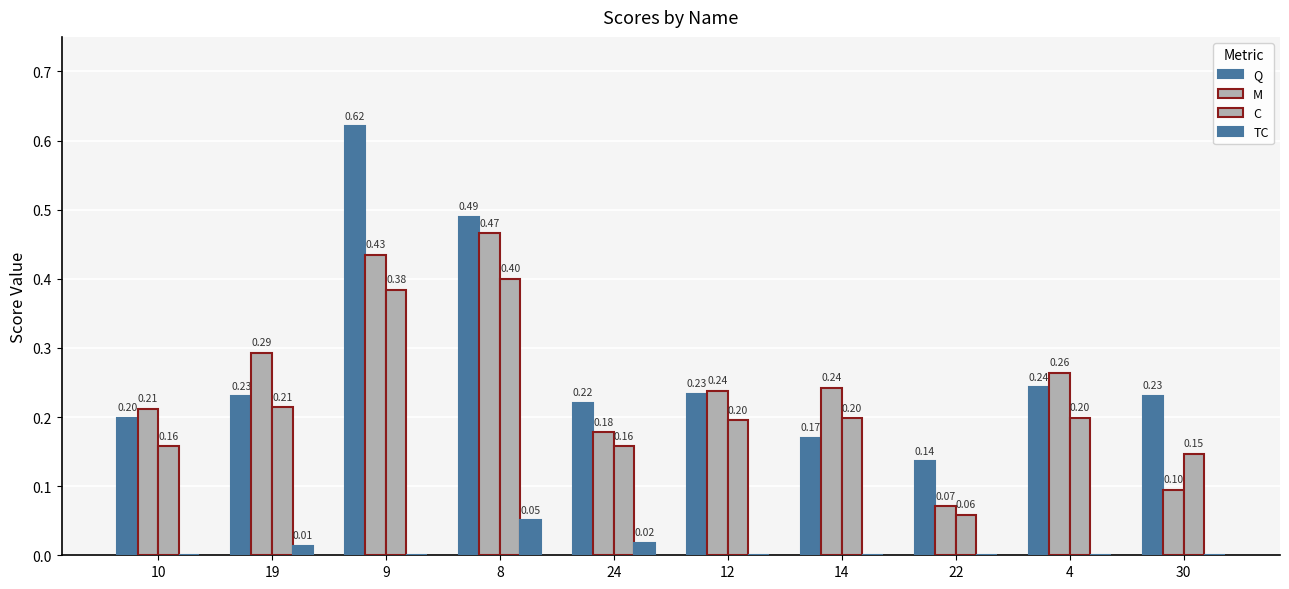

Does the chart contain stacked bars?

No